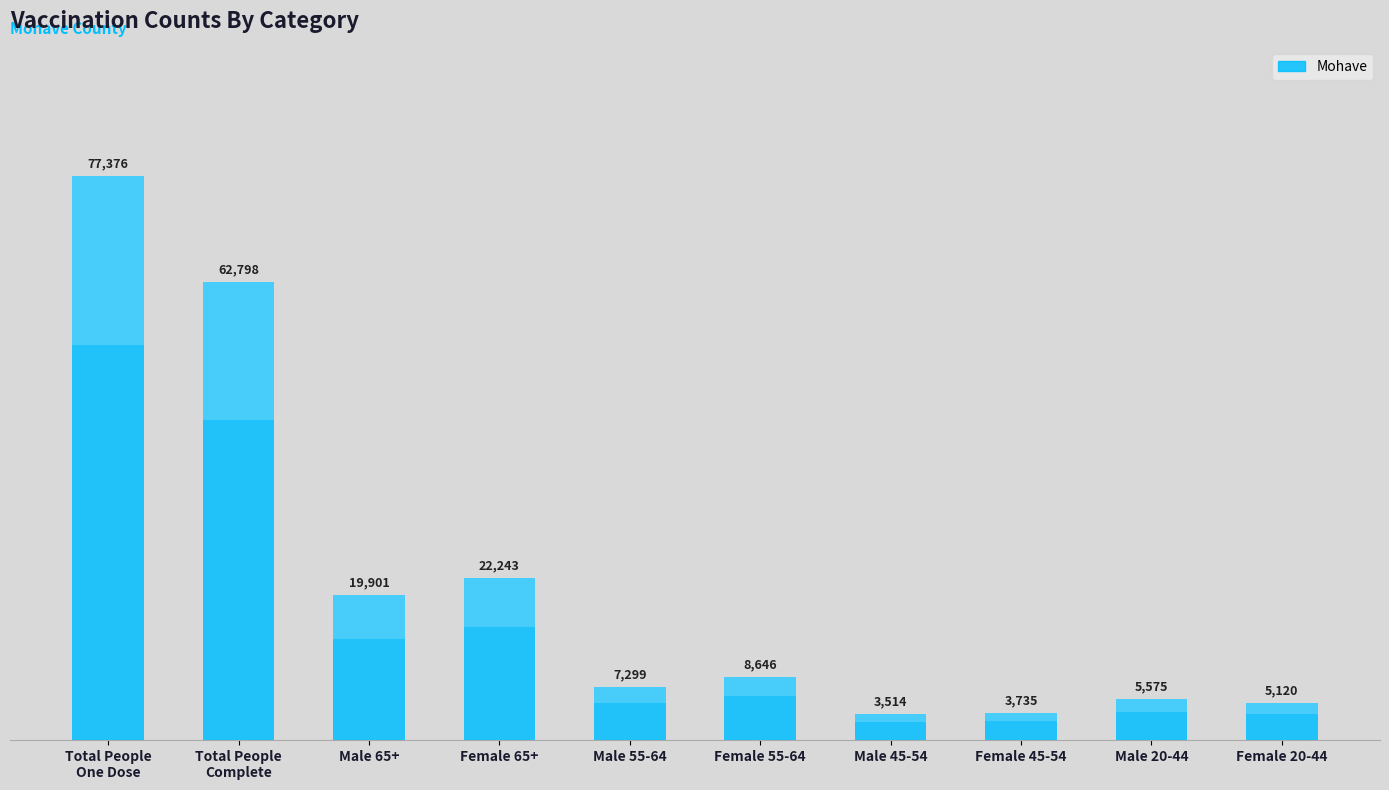

Rank the categories by value from lowest to highest.

Male 45-54, Female 45-54, Female 20-44, Male 20-44, Male 55-64, Female 55-64, Male 65+, Female 65+, Total People
Complete, Total People
One Dose